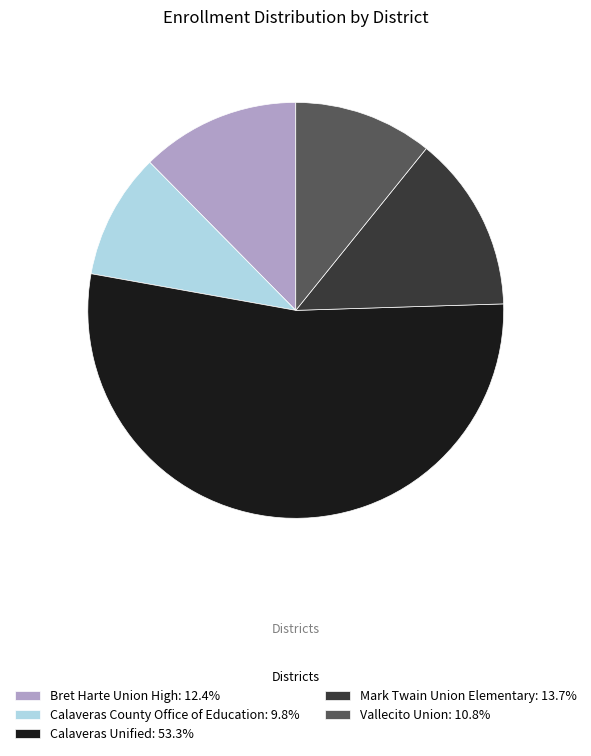

Is the sum of Bret Harte Union High: 12.4% and Vallecito Union: 10.8% greater than half?

No